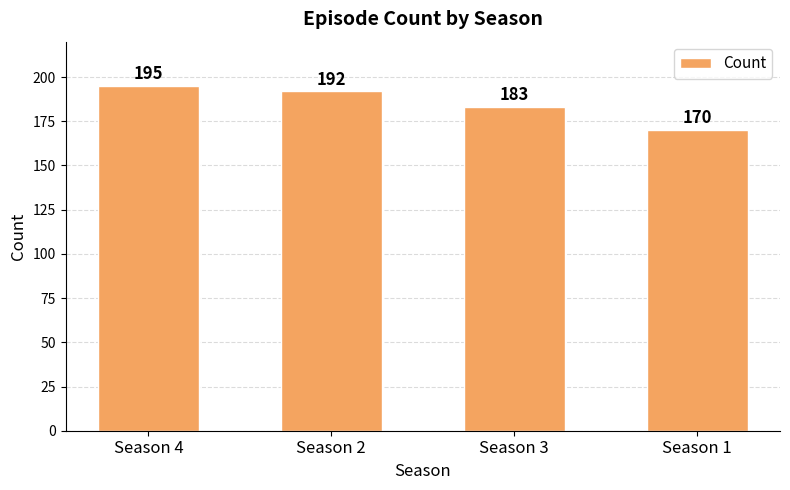

What value does the data have at Season 3?

183